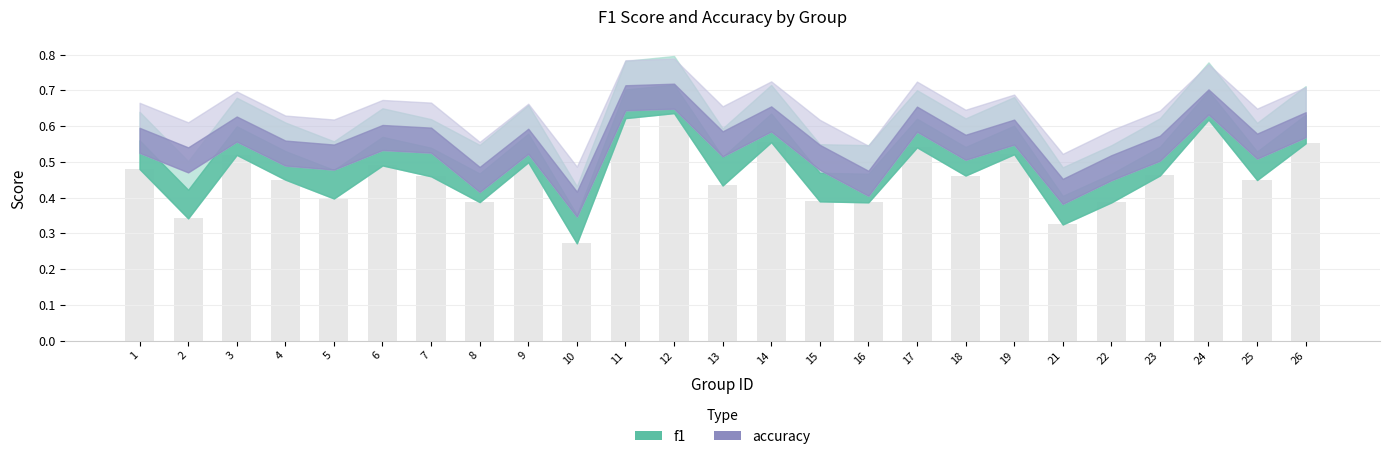

Reading left to right, list all the values displayed in this chart.

f1: 1=0.6	2=0.4	3=0.6	4=0.5	5=0.5	6=0.6	7=0.5	8=0.5	9=0.6	10=0.4	11=0.7	12=0.7	13=0.5	14=0.6	15=0.5	16=0.5	17=0.6	18=0.5	19=0.6	21=0.4	22=0.5	23=0.5	24=0.7	25=0.5	26=0.6
accuracy: 1=0.6	2=0.5	3=0.6	4=0.6	5=0.5	6=0.6	7=0.6	8=0.5	9=0.6	10=0.4	11=0.7	12=0.7	13=0.6	14=0.7	15=0.5	16=0.5	17=0.7	18=0.6	19=0.6	21=0.5	22=0.5	23=0.6	24=0.7	25=0.6	26=0.6